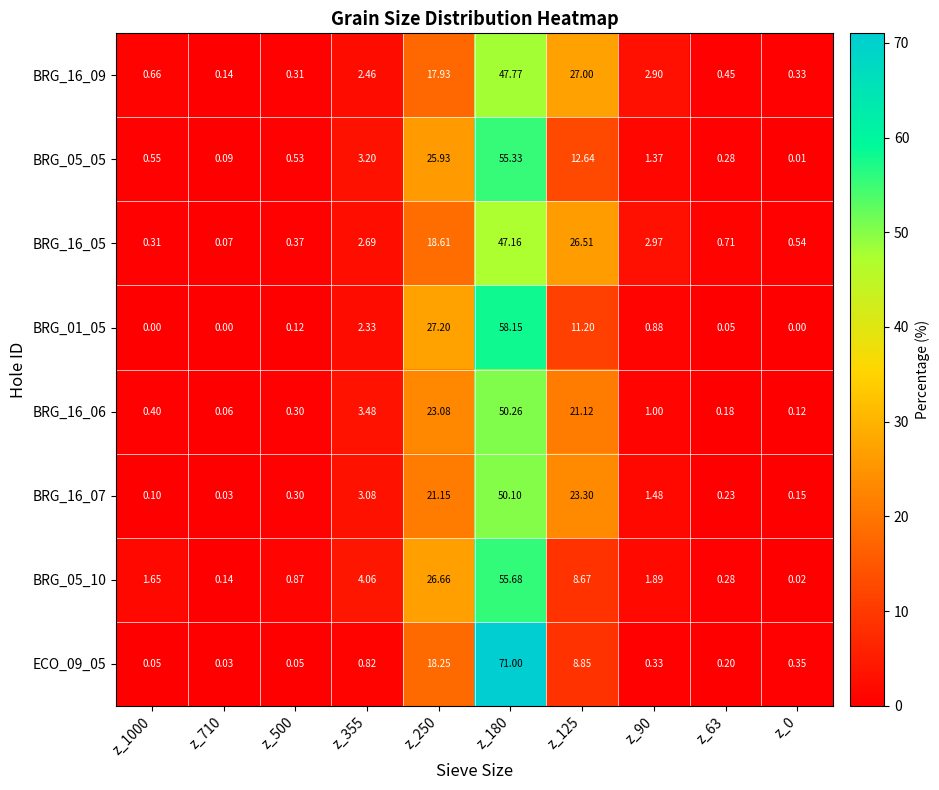

Is the value of BRG_05_10 at z_63 greater than the value of BRG_16_05 at z_710?

Yes